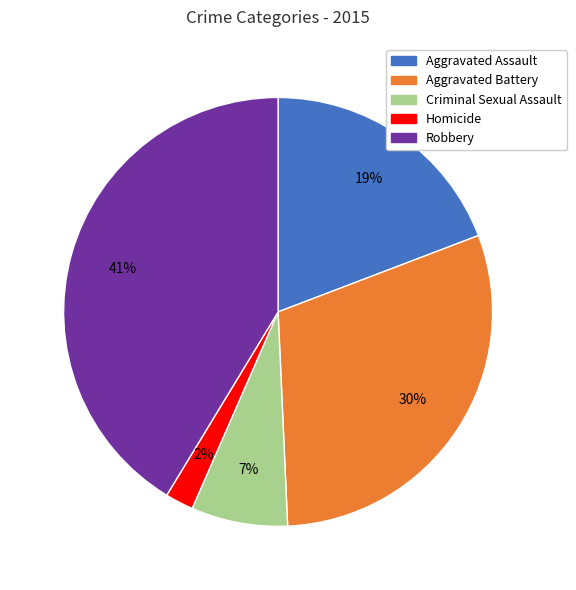

To the nearest percent, what portion does Criminal Sexual Assault represent?

7%